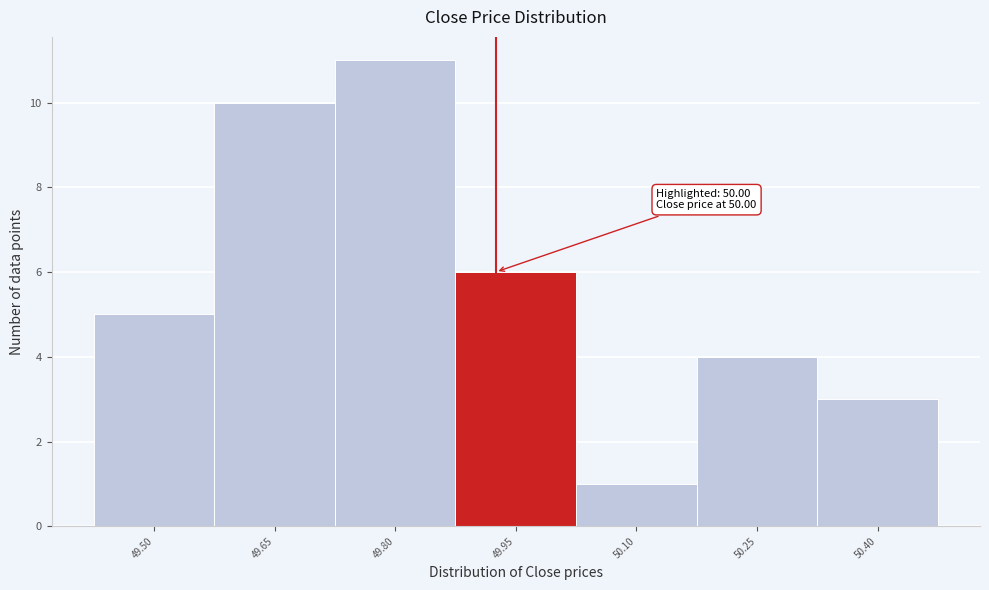

Reading right to left, extract all data points from this chart.

50.40=3	50.25=4	50.10=1	49.95=6	49.80=11	49.65=10	49.50=5